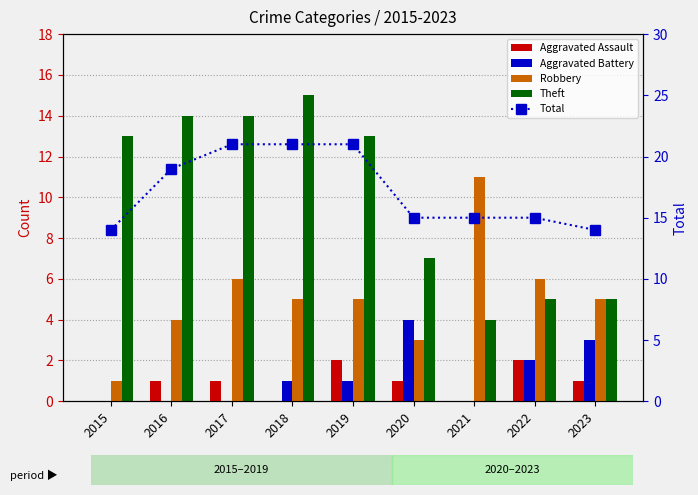

The value of Robbery at 2020 is 3. True or false?

True